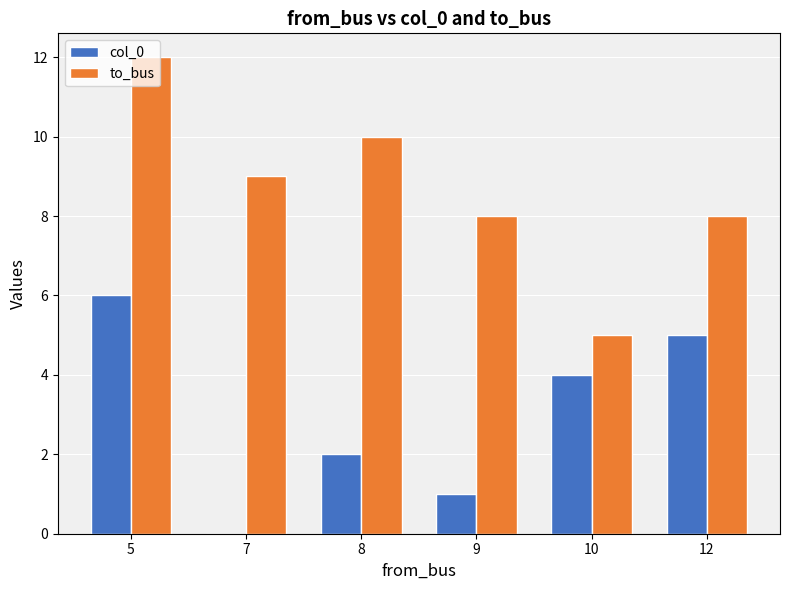

The value of col_0 at 10 is 1. True or false?

False